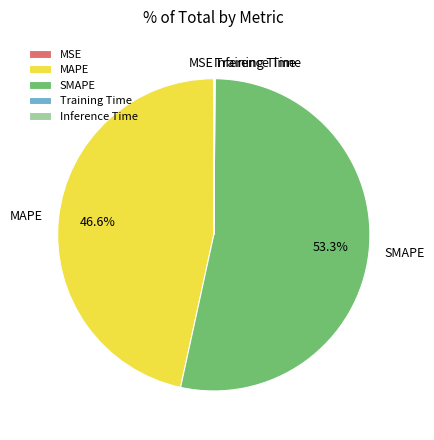

What is the ratio of the value at MAPE to the value at SMAPE?

0.9